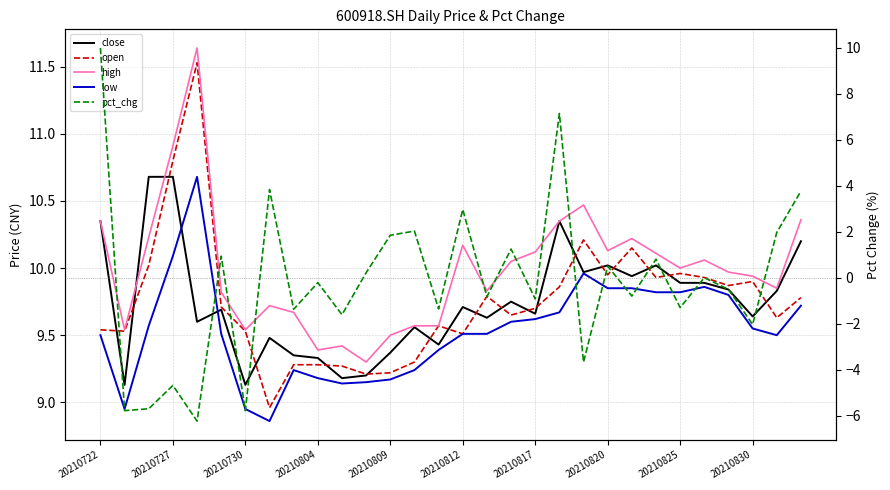

What is the sum of all open values?

292.6